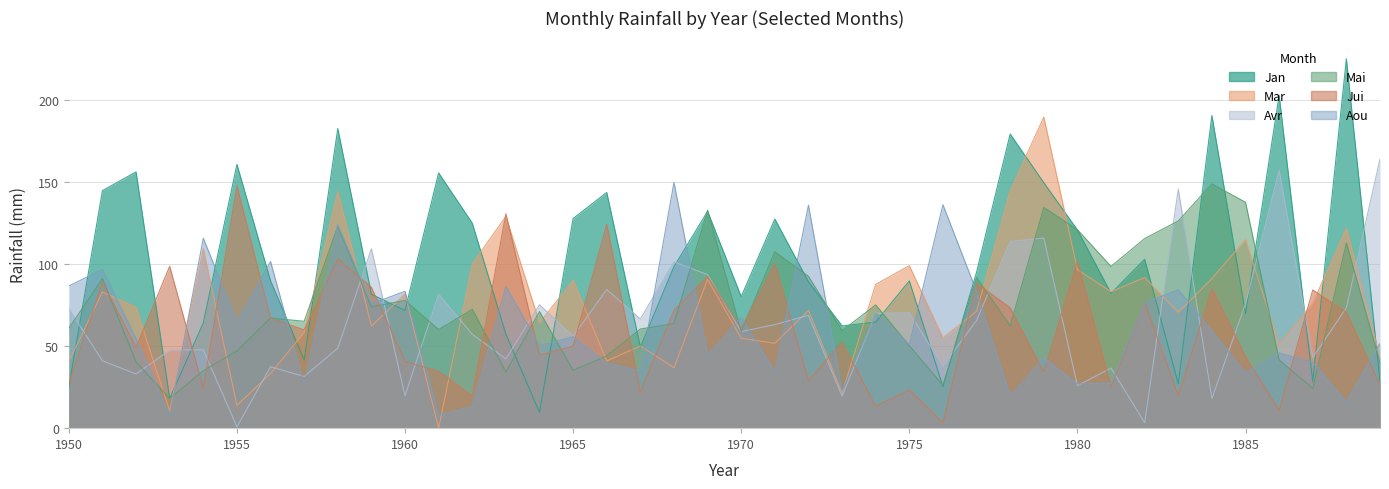

Which label corresponds to the smallest value in the chart?

1961